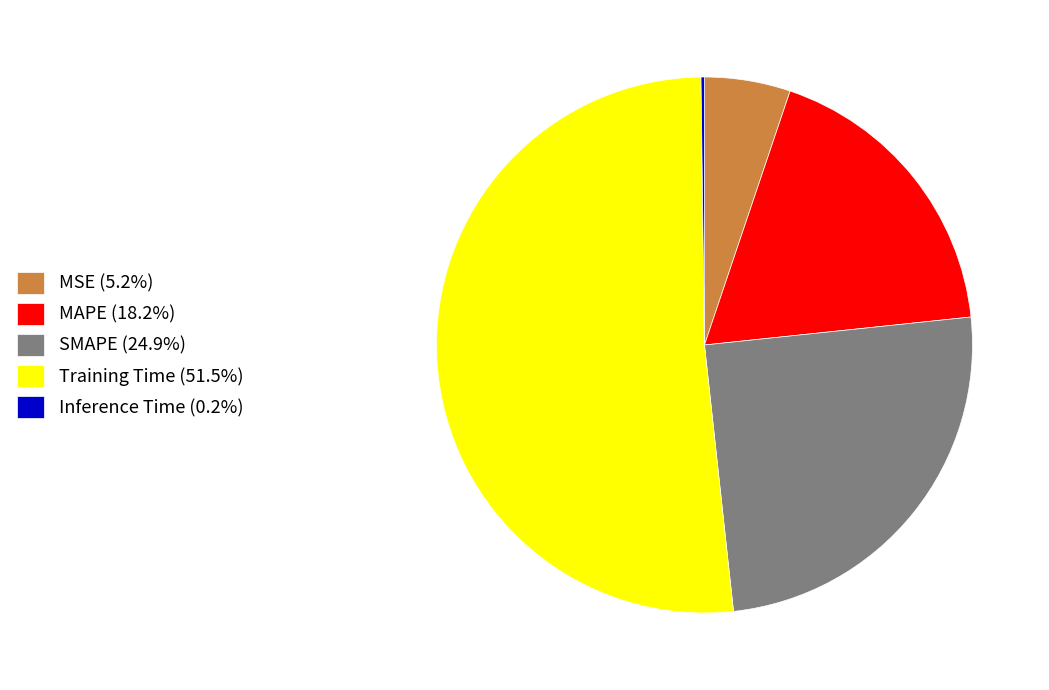

Does Training Time (51.5%) represent more than half of the total?

Yes